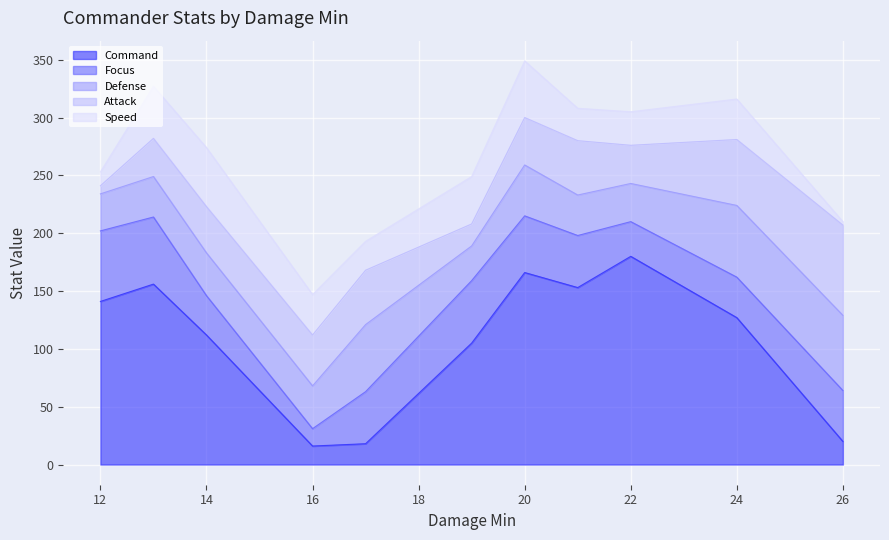

What is the difference between the highest and lowest values at 26?

75